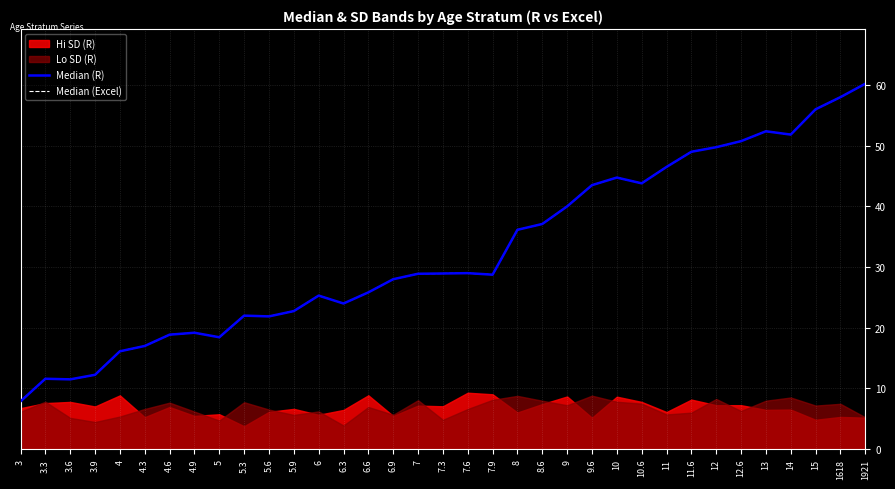

Count the number of categories in the chart.

35